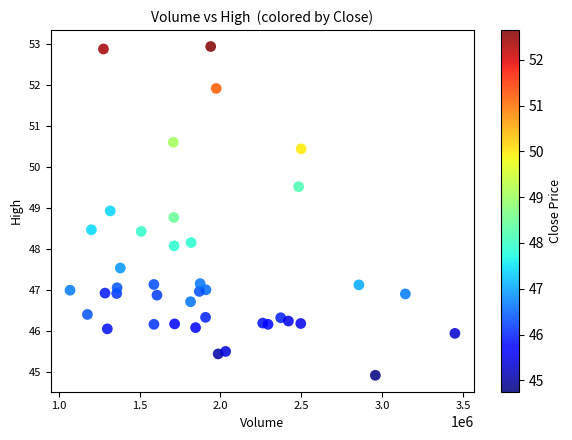

What is the range of Y values (max minus min)?

8.0